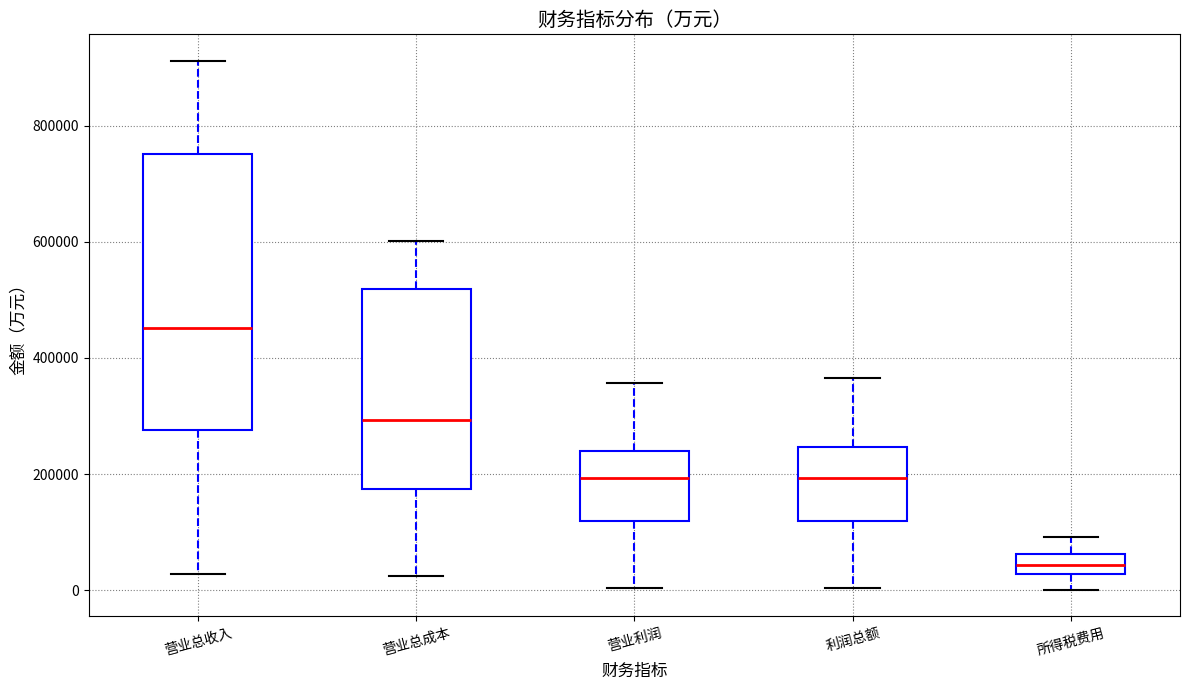

Reading left to right, transcribe this box plot: for each box, give where its median line is, the range the box spans, and where its two whiskers end, as read against the y-axis. The values are not printed on the chart, so give them approximately, as read against the axis.

营业总收入: median 460000, box 280000 to 760000, whiskers 20000 to 920000
营业总成本: median 300000, box 180000 to 520000, whiskers 20000 to 600000
营业利润: median 200000, box 120000 to 240000, whiskers 0 to 360000
利润总额: median 200000, box 120000 to 240000, whiskers 0 to 360000
所得税费用: median 40000, box 20000 to 60000, whiskers 0 to 100000